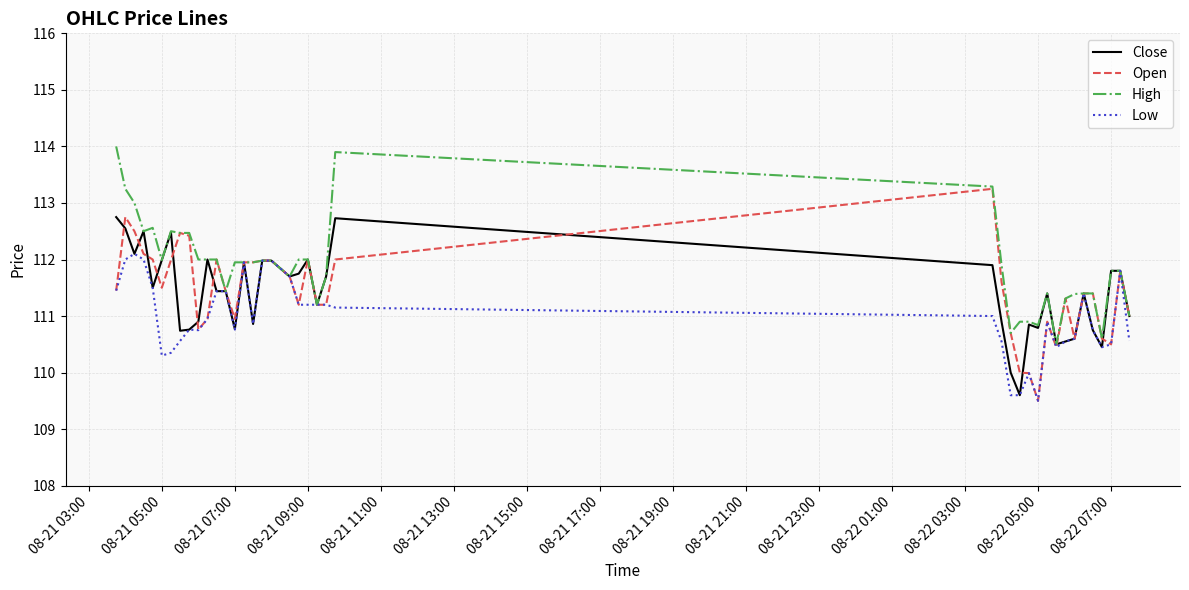

Rank the series by their maximum value, from highest to lowest.

High, Open, Close, Low